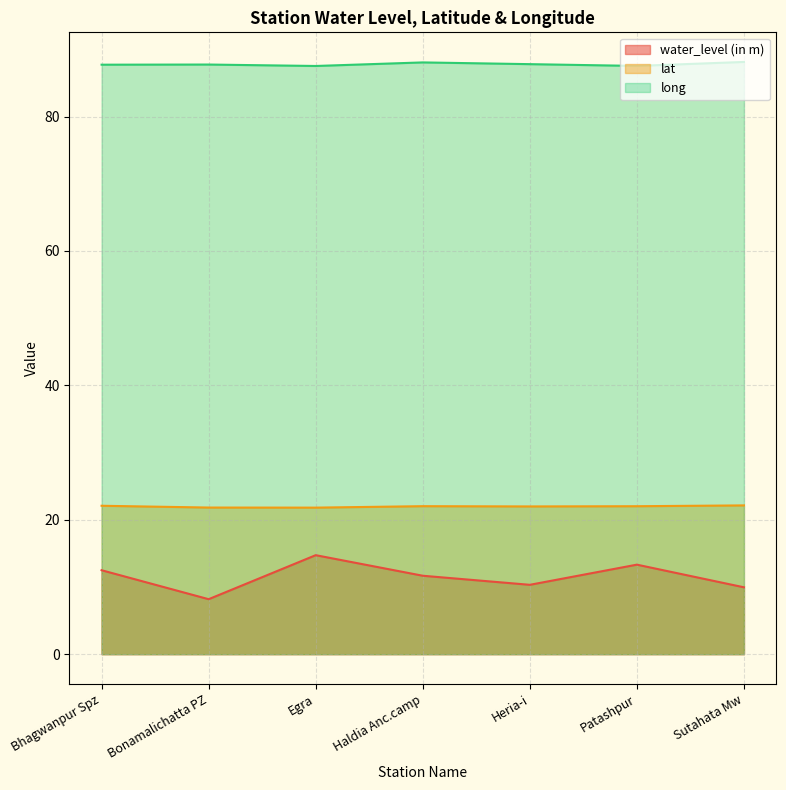

Which category has the highest value across all series?

Sutahata Mw